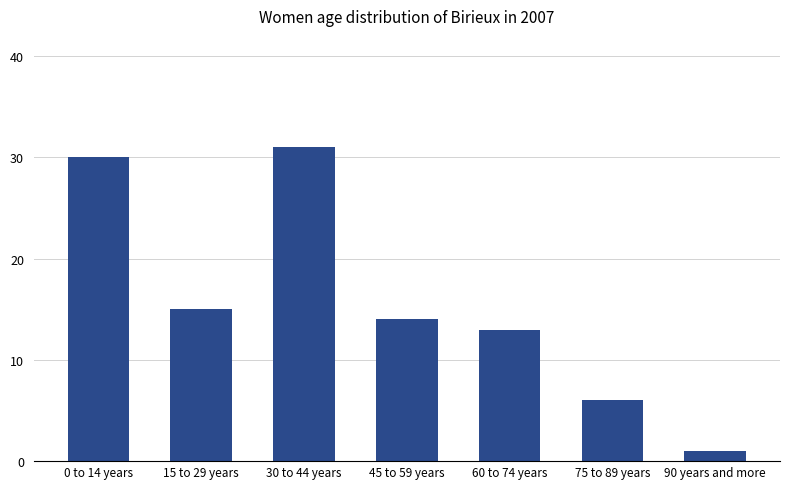

Reading right to left, extract all data points from this chart.

90 years and more=1	75 to 89 years=6	60 to 74 years=13	45 to 59 years=14	30 to 44 years=31	15 to 29 years=15	0 to 14 years=30